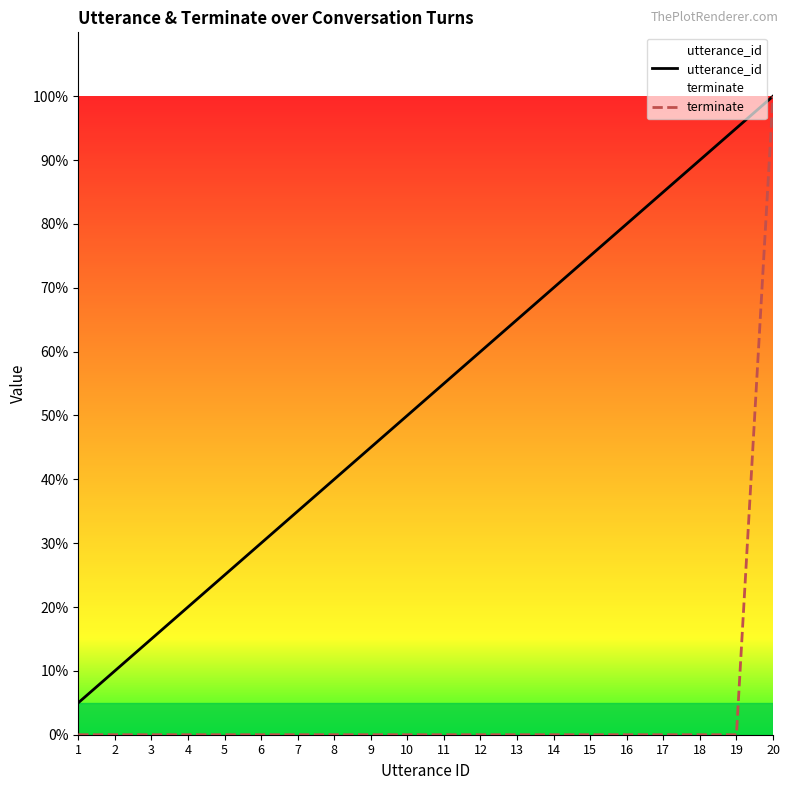

What is the difference between the maximum and minimum values in the terminate series?

100.0